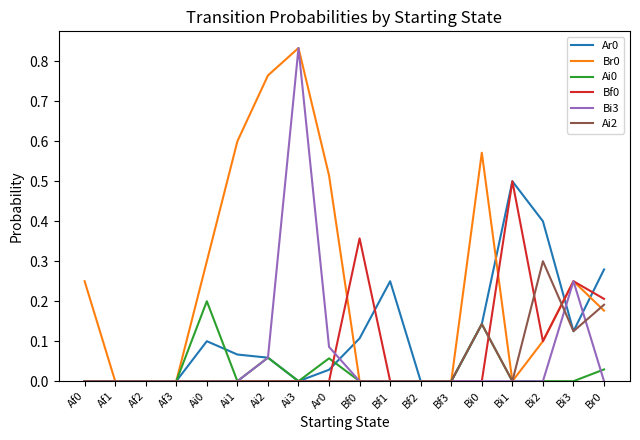

True or false: Bf0 and Ar0 cross at least once.

True